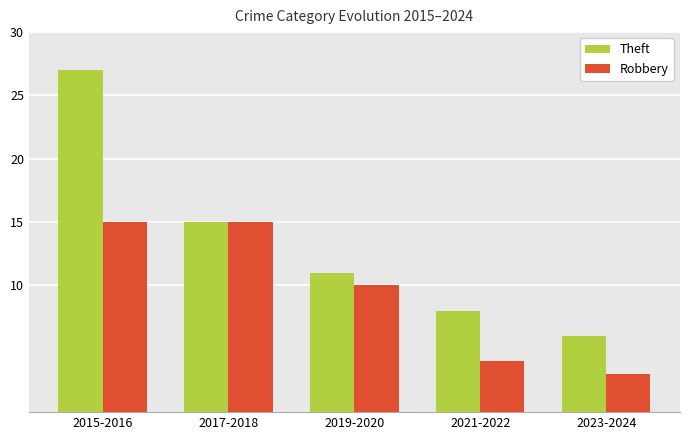

How many groups of bars are there?

5